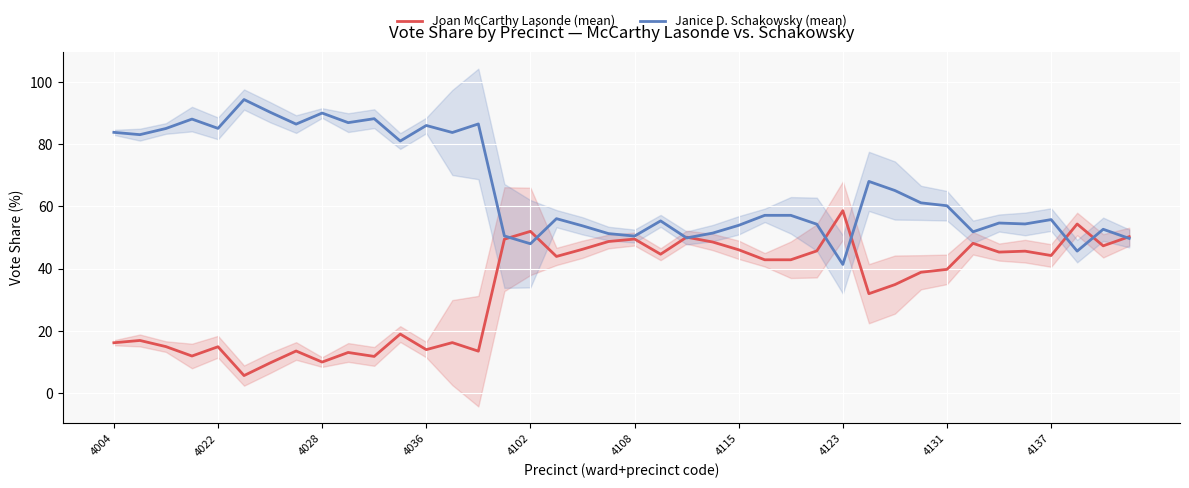

True or false: Joan McCarthy Lasonde (mean) and Janice D. Schakowsky (mean) cross at least once.

True